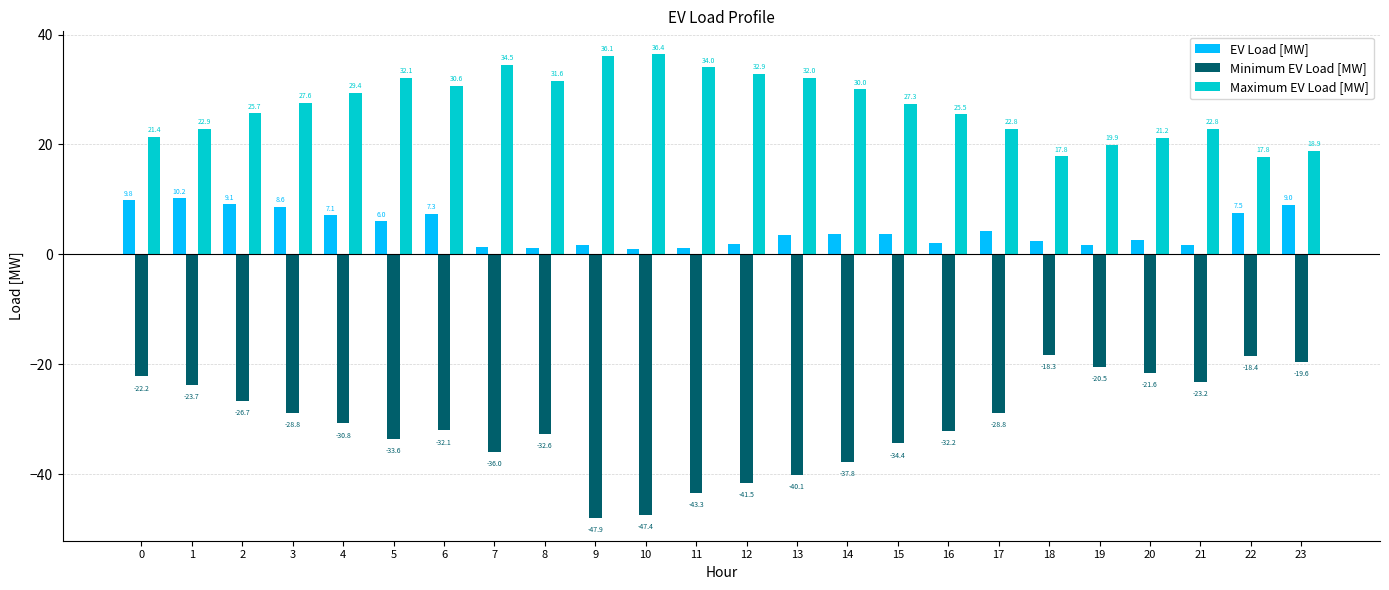

How many data points does each series have?

24